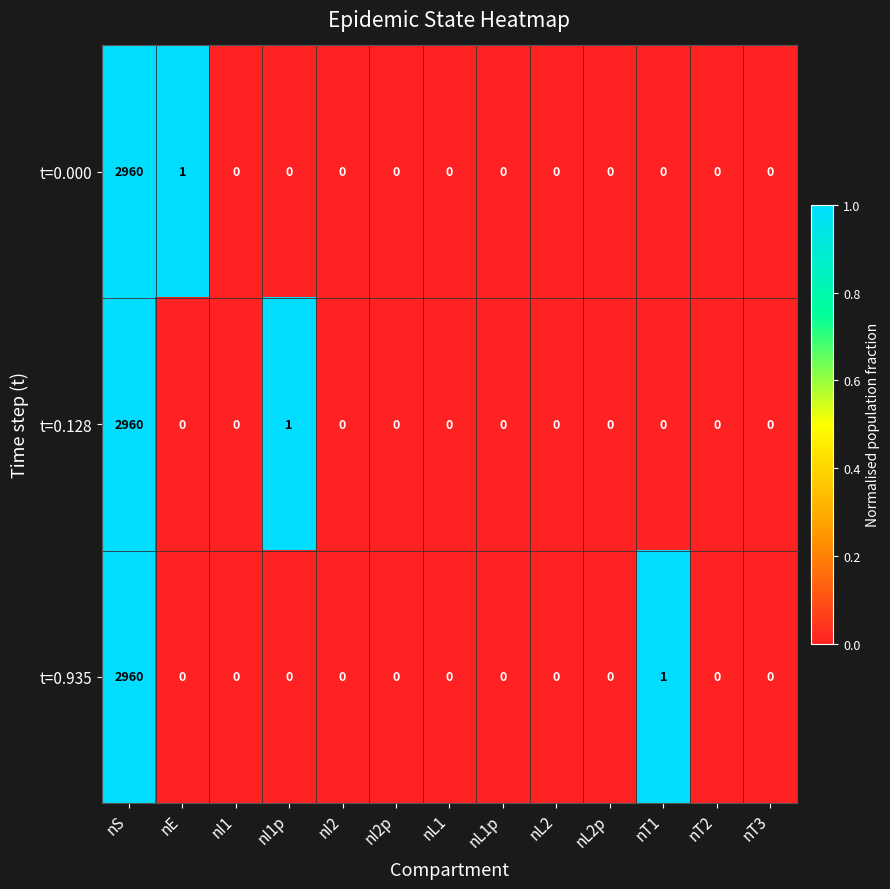

What is the sum of all t=0.935 values?

2961